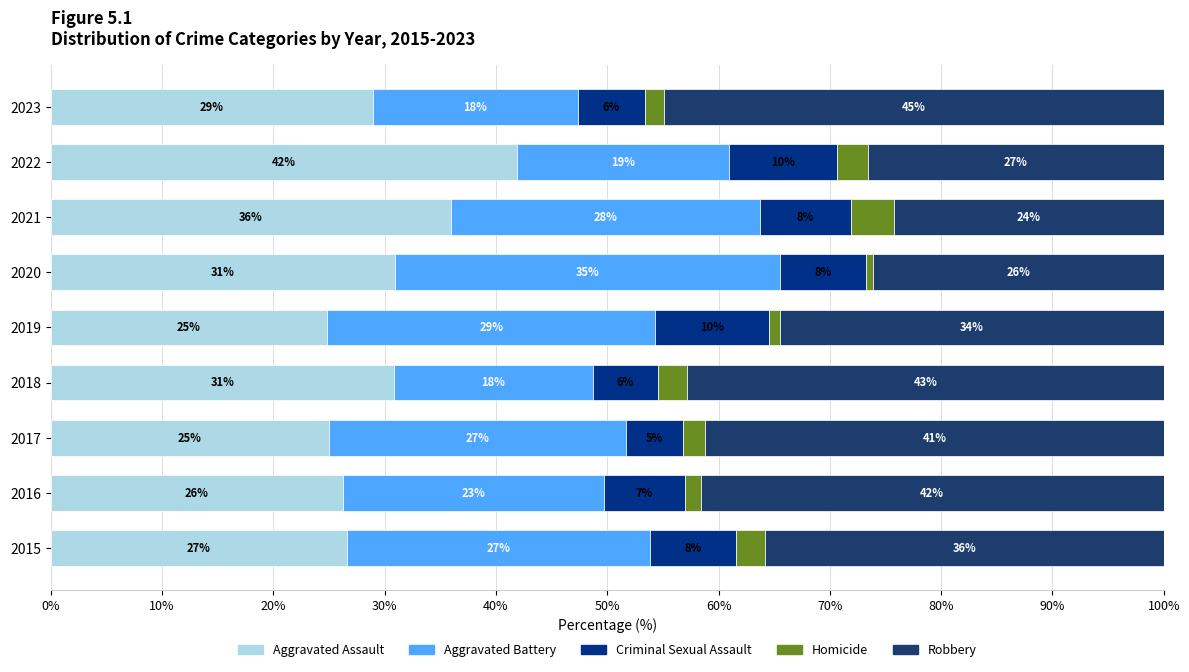

How many distinct data groups are displayed?

5